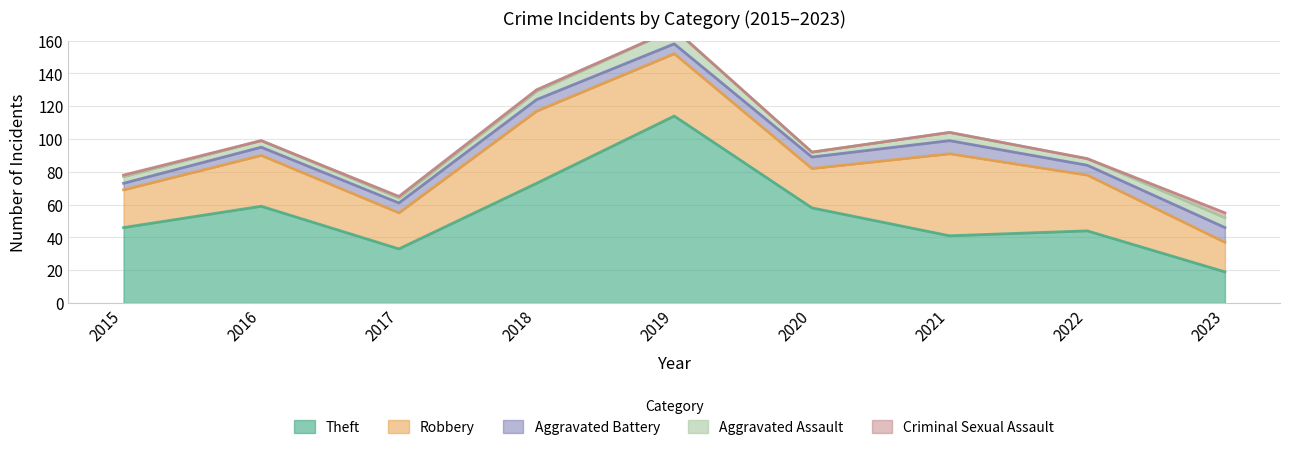

What is the value of the Theft point at the 6th from the left?

58